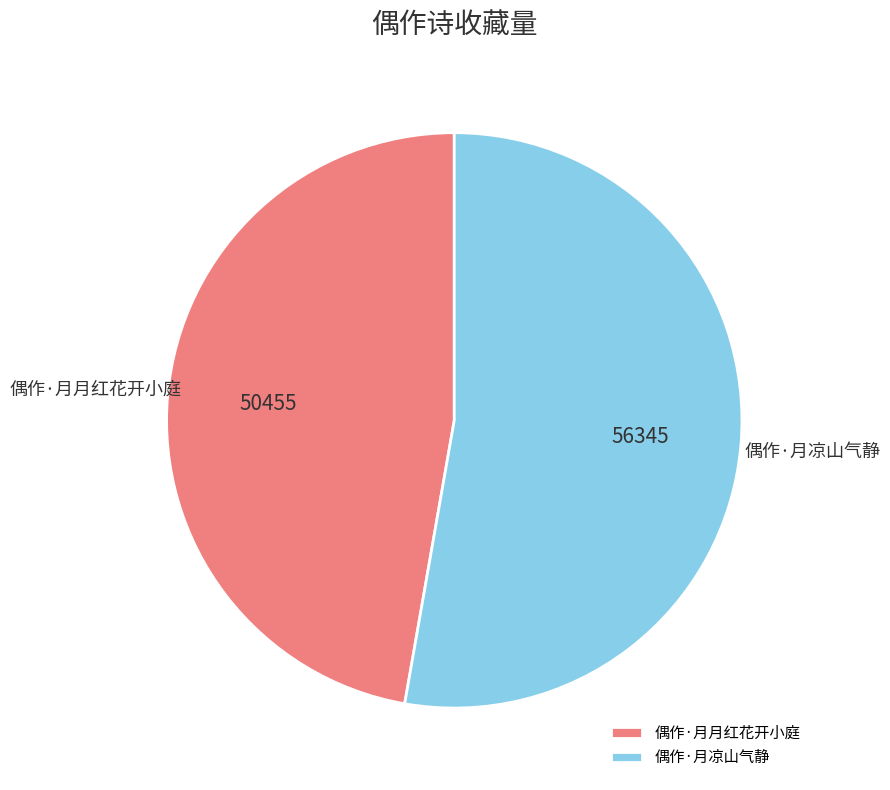

The 偶作·月月红花开小庭 slice represents 58% of the pie. True or false?

False